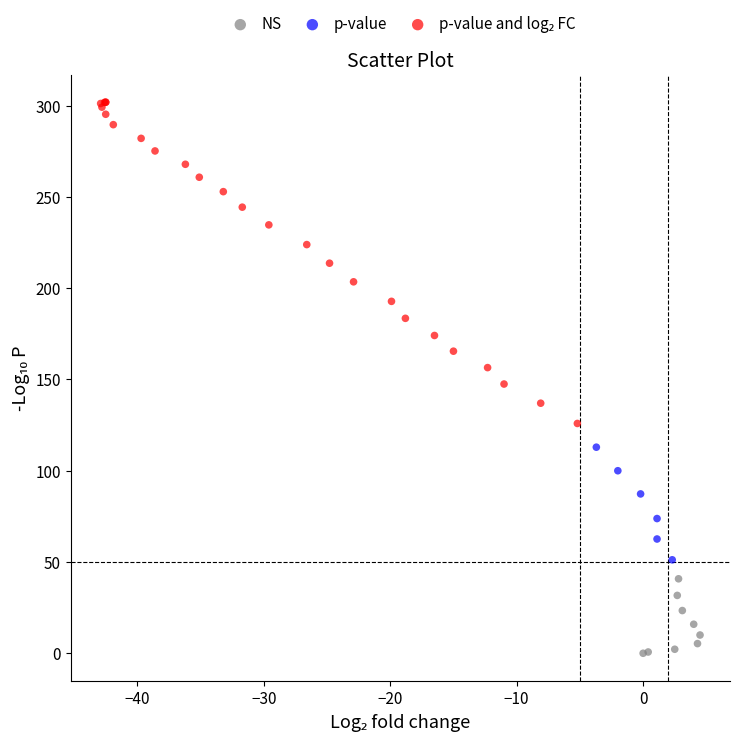

Which series reaches the minimum Y coordinate?

NS